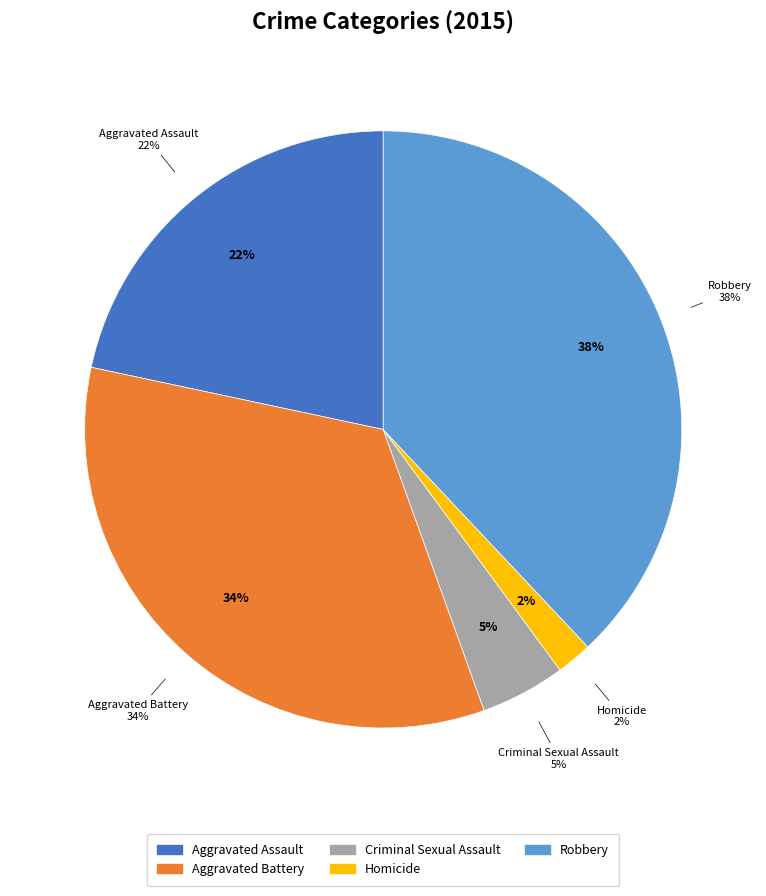

Which has a higher value, Robbery or Aggravated Assault?

Robbery